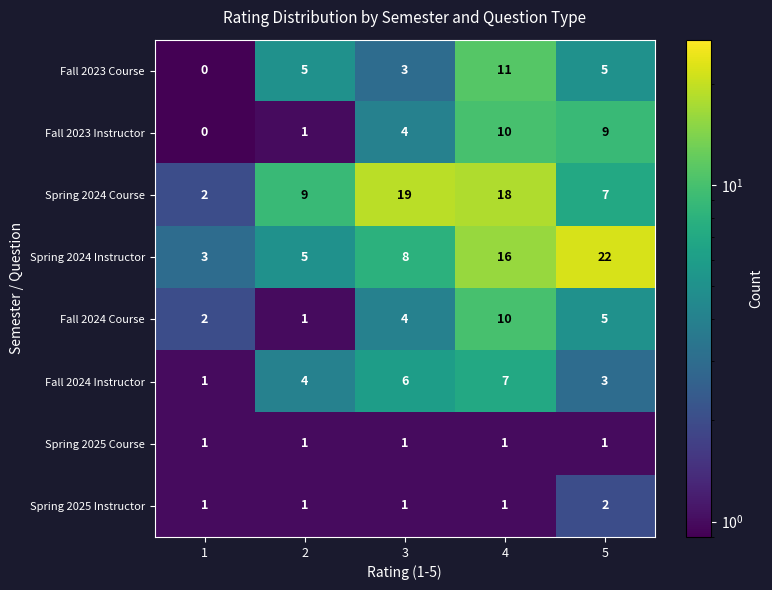

Which label corresponds to the smallest value in the chart?

1